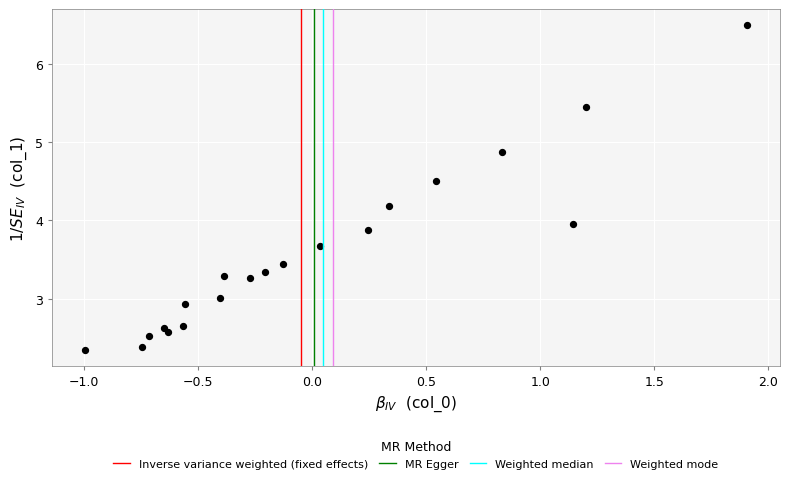

What is the range of Y values (max minus min)?

4.2